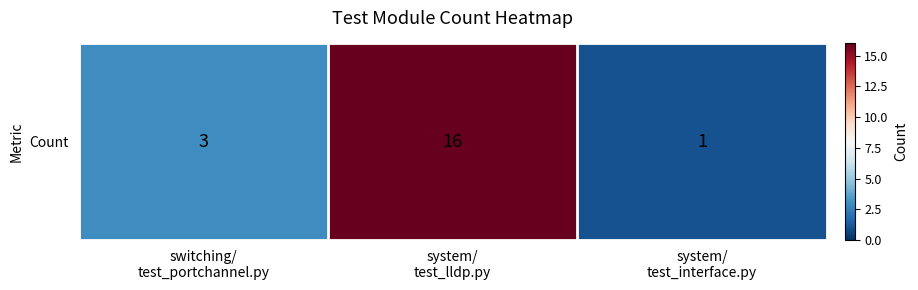

What is the sum of the values at system/
test_interface.py and switching/
test_portchannel.py?

4